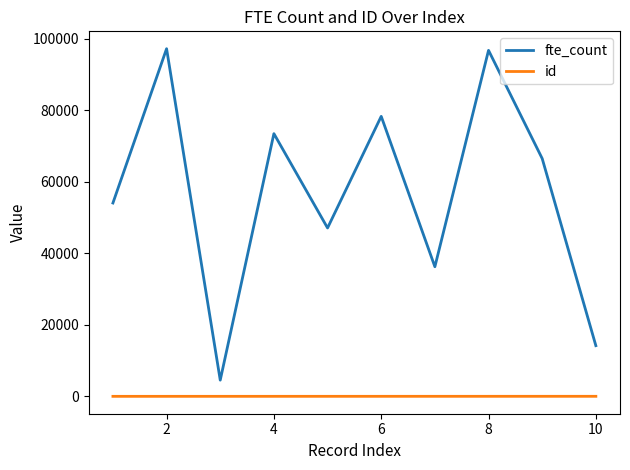

How many values in the fte_count series are below 66503?

5